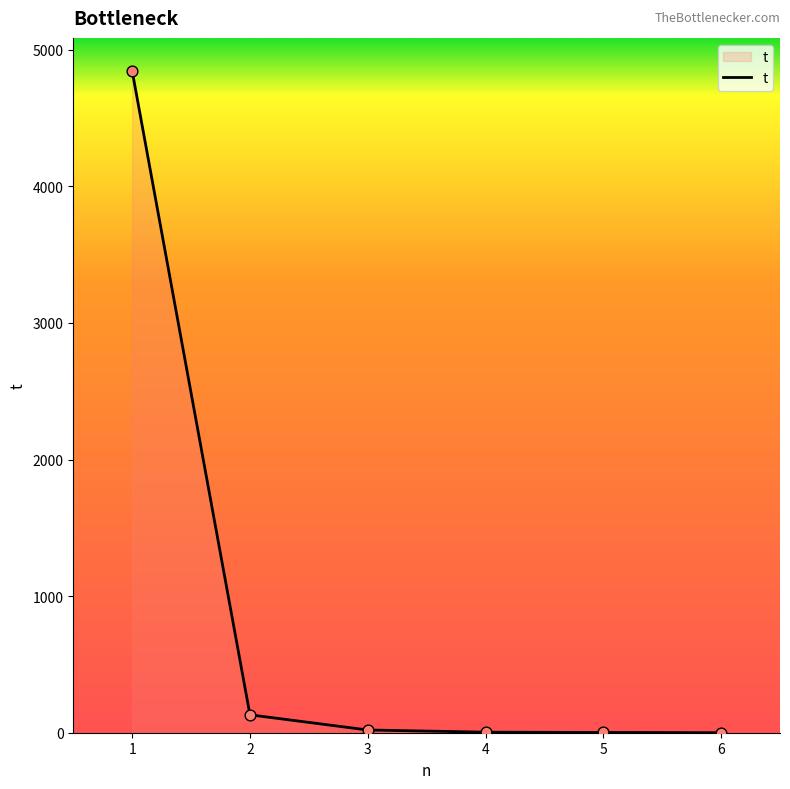

What is the ratio of the value at 4 to the value at 2?

0.0